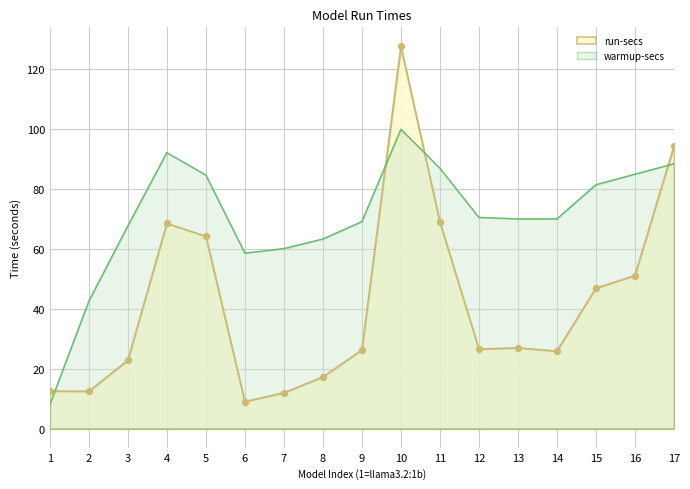

At which category is the sum across all series the highest?

10